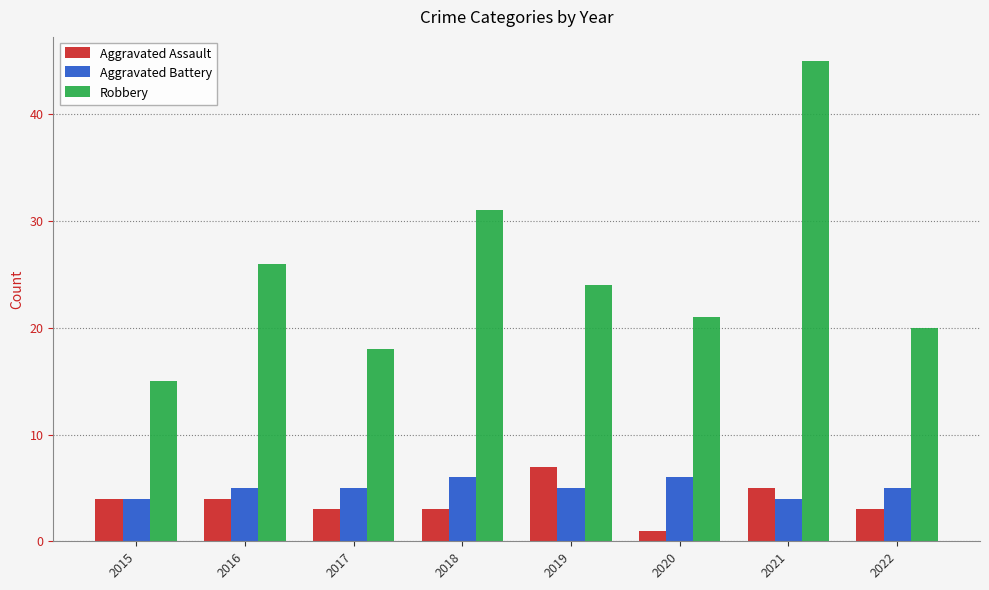

What is the spread (max minus min) of values at 2021?

41